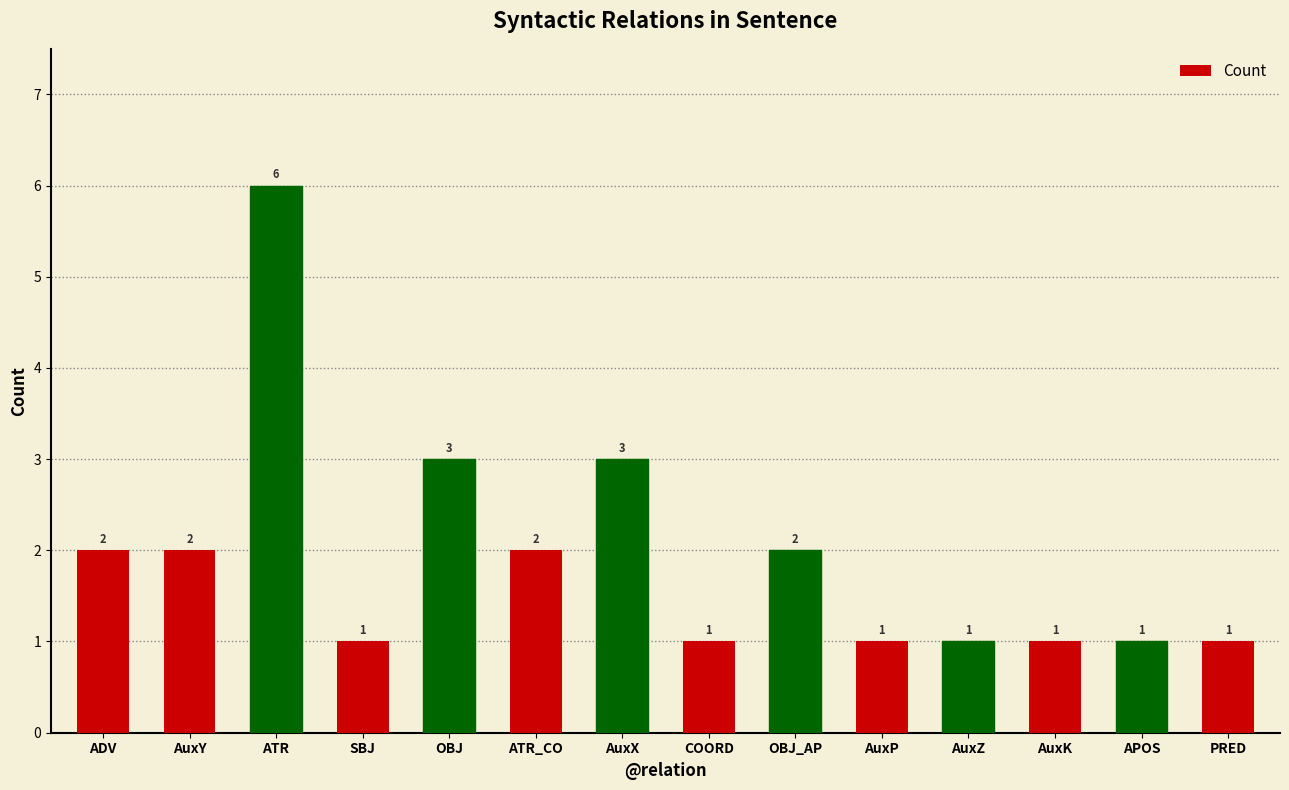

What is the difference between the maximum and second lowest values?

5